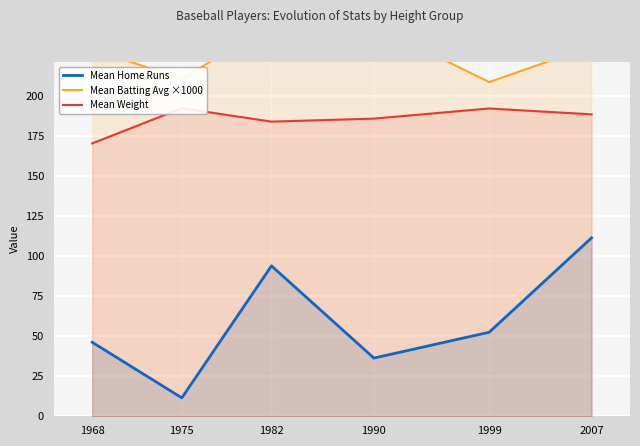

Which series has the largest range (max minus min)?

Mean Home Runs